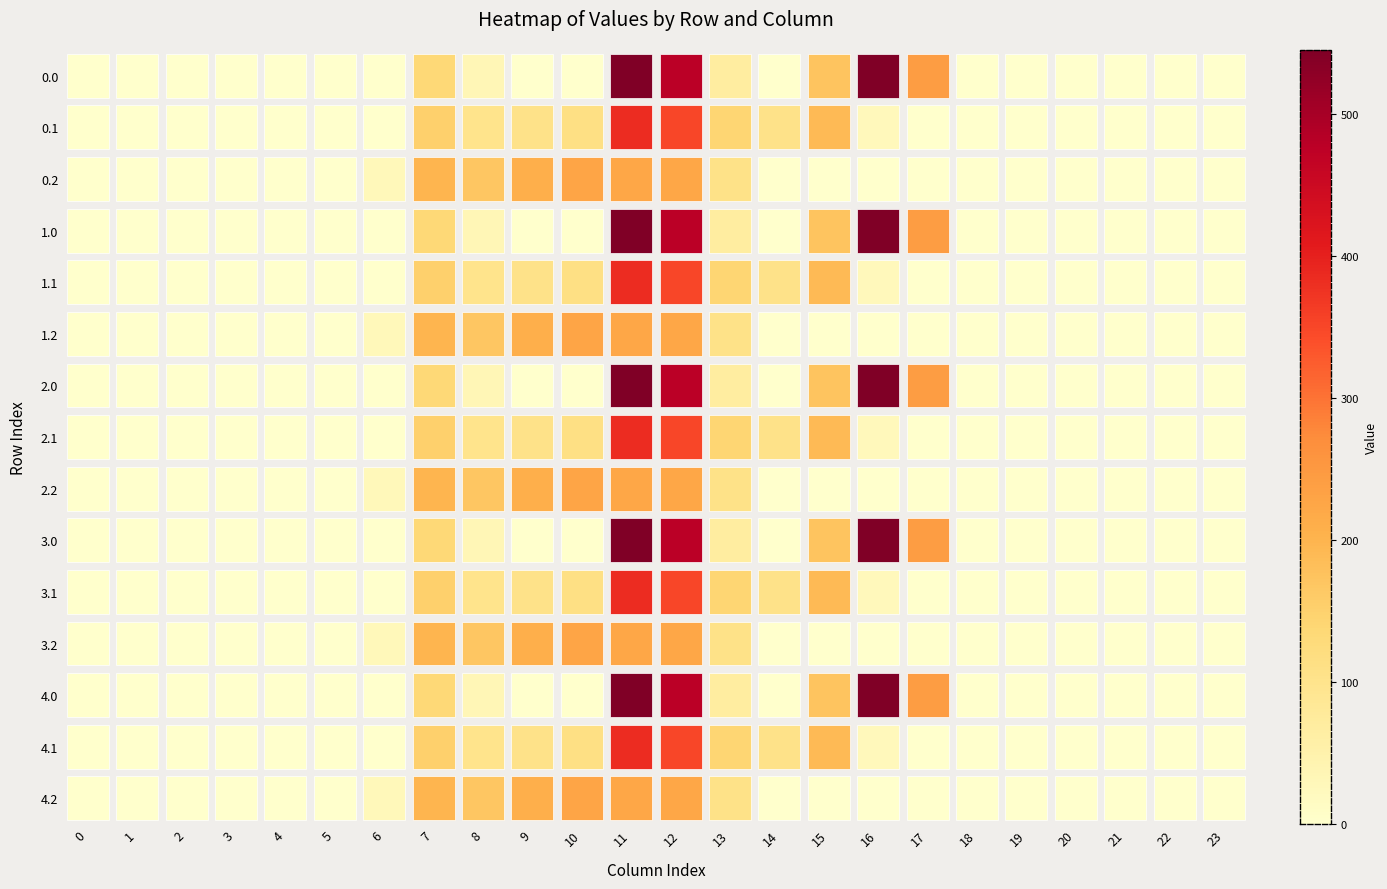

Reading right to left, extract all data points from this chart.

0.0: 23=0.0	22=0.0	21=0.0	20=0.0	19=0.0	18=0.0	17=243.5	16=545.4	15=172.8	14=0.3	13=70.2	12=477.2	11=544.3	10=0.0	9=0.0	8=35.0	7=134.3	6=0.0	5=0.0	4=0.0	3=0.0	2=0.0	1=0.0	0=0.0
0.1: 23=0.0	22=0.0	21=0.0	20=0.0	19=0.0	18=0.0	17=0.0	16=26.8	15=190.4	14=105.5	13=141.2	12=350.8	11=384.7	10=114.0	9=104.8	8=102.3	7=153.2	6=0.0	5=0.0	4=0.0	3=0.0	2=0.0	1=0.0	0=0.0
0.2: 23=0.0	22=0.0	21=0.0	20=0.0	19=0.0	18=0.0	17=0.0	16=0.0	15=0.0	14=0.0	13=107.8	12=224.3	11=225.2	10=228.0	9=209.6	8=169.5	7=199.0	6=29.3	5=0.0	4=0.0	3=0.0	2=0.0	1=0.0	0=0.0
1.0: 23=0.0	22=0.0	21=0.0	20=0.0	19=0.0	18=0.0	17=243.5	16=545.4	15=172.8	14=0.3	13=70.2	12=477.2	11=544.3	10=0.0	9=0.0	8=35.0	7=134.3	6=0.0	5=0.0	4=0.0	3=0.0	2=0.0	1=0.0	0=0.0
1.1: 23=0.0	22=0.0	21=0.0	20=0.0	19=0.0	18=0.0	17=0.0	16=26.8	15=190.4	14=105.5	13=141.2	12=350.8	11=384.7	10=114.0	9=104.8	8=102.3	7=153.2	6=0.0	5=0.0	4=0.0	3=0.0	2=0.0	1=0.0	0=0.0
1.2: 23=0.0	22=0.0	21=0.0	20=0.0	19=0.0	18=0.0	17=0.0	16=0.0	15=0.0	14=0.0	13=107.8	12=224.3	11=225.2	10=228.0	9=209.6	8=169.5	7=199.0	6=29.3	5=0.0	4=0.0	3=0.0	2=0.0	1=0.0	0=0.0
2.0: 23=0.0	22=0.0	21=0.0	20=0.0	19=0.0	18=0.0	17=243.5	16=545.4	15=172.8	14=0.3	13=70.2	12=477.2	11=544.3	10=0.0	9=0.0	8=35.0	7=134.3	6=0.0	5=0.0	4=0.0	3=0.0	2=0.0	1=0.0	0=0.0
2.1: 23=0.0	22=0.0	21=0.0	20=0.0	19=0.0	18=0.0	17=0.0	16=26.8	15=190.4	14=105.5	13=141.2	12=350.8	11=384.7	10=114.0	9=104.8	8=102.3	7=153.2	6=0.0	5=0.0	4=0.0	3=0.0	2=0.0	1=0.0	0=0.0
2.2: 23=0.0	22=0.0	21=0.0	20=0.0	19=0.0	18=0.0	17=0.0	16=0.0	15=0.0	14=0.0	13=107.8	12=224.3	11=225.2	10=228.0	9=209.6	8=169.5	7=199.0	6=29.3	5=0.0	4=0.0	3=0.0	2=0.0	1=0.0	0=0.0
3.0: 23=0.0	22=0.0	21=0.0	20=0.0	19=0.0	18=0.0	17=243.5	16=545.4	15=172.8	14=0.3	13=70.2	12=477.2	11=544.3	10=0.0	9=0.0	8=35.0	7=134.3	6=0.0	5=0.0	4=0.0	3=0.0	2=0.0	1=0.0	0=0.0
3.1: 23=0.0	22=0.0	21=0.0	20=0.0	19=0.0	18=0.0	17=0.0	16=26.8	15=190.4	14=105.5	13=141.2	12=350.8	11=384.7	10=114.0	9=104.8	8=102.3	7=153.2	6=0.0	5=0.0	4=0.0	3=0.0	2=0.0	1=0.0	0=0.0
3.2: 23=0.0	22=0.0	21=0.0	20=0.0	19=0.0	18=0.0	17=0.0	16=0.0	15=0.0	14=0.0	13=107.8	12=224.3	11=225.2	10=228.0	9=209.6	8=169.5	7=199.0	6=29.3	5=0.0	4=0.0	3=0.0	2=0.0	1=0.0	0=0.0
4.0: 23=0.0	22=0.0	21=0.0	20=0.0	19=0.0	18=0.0	17=243.5	16=545.4	15=172.8	14=0.3	13=70.2	12=477.2	11=544.3	10=0.0	9=0.0	8=35.0	7=134.3	6=0.0	5=0.0	4=0.0	3=0.0	2=0.0	1=0.0	0=0.0
4.1: 23=0.0	22=0.0	21=0.0	20=0.0	19=0.0	18=0.0	17=0.0	16=26.8	15=190.4	14=105.5	13=141.2	12=350.8	11=384.7	10=114.0	9=104.8	8=102.3	7=153.2	6=0.0	5=0.0	4=0.0	3=0.0	2=0.0	1=0.0	0=0.0
4.2: 23=0.0	22=0.0	21=0.0	20=0.0	19=0.0	18=0.0	17=0.0	16=0.0	15=0.0	14=0.0	13=107.8	12=224.3	11=225.2	10=228.0	9=209.6	8=169.5	7=199.0	6=29.3	5=0.0	4=0.0	3=0.0	2=0.0	1=0.0	0=0.0